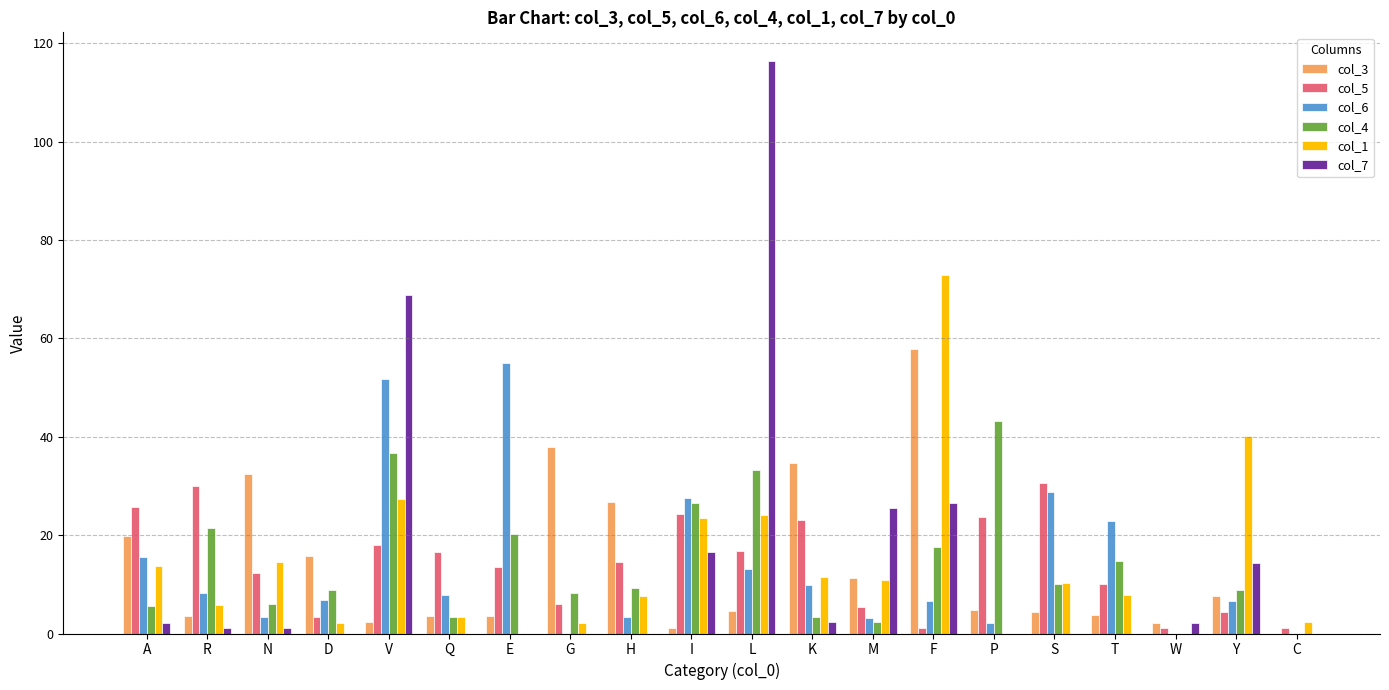

The value of col_4 at P is 43.1. True or false?

True